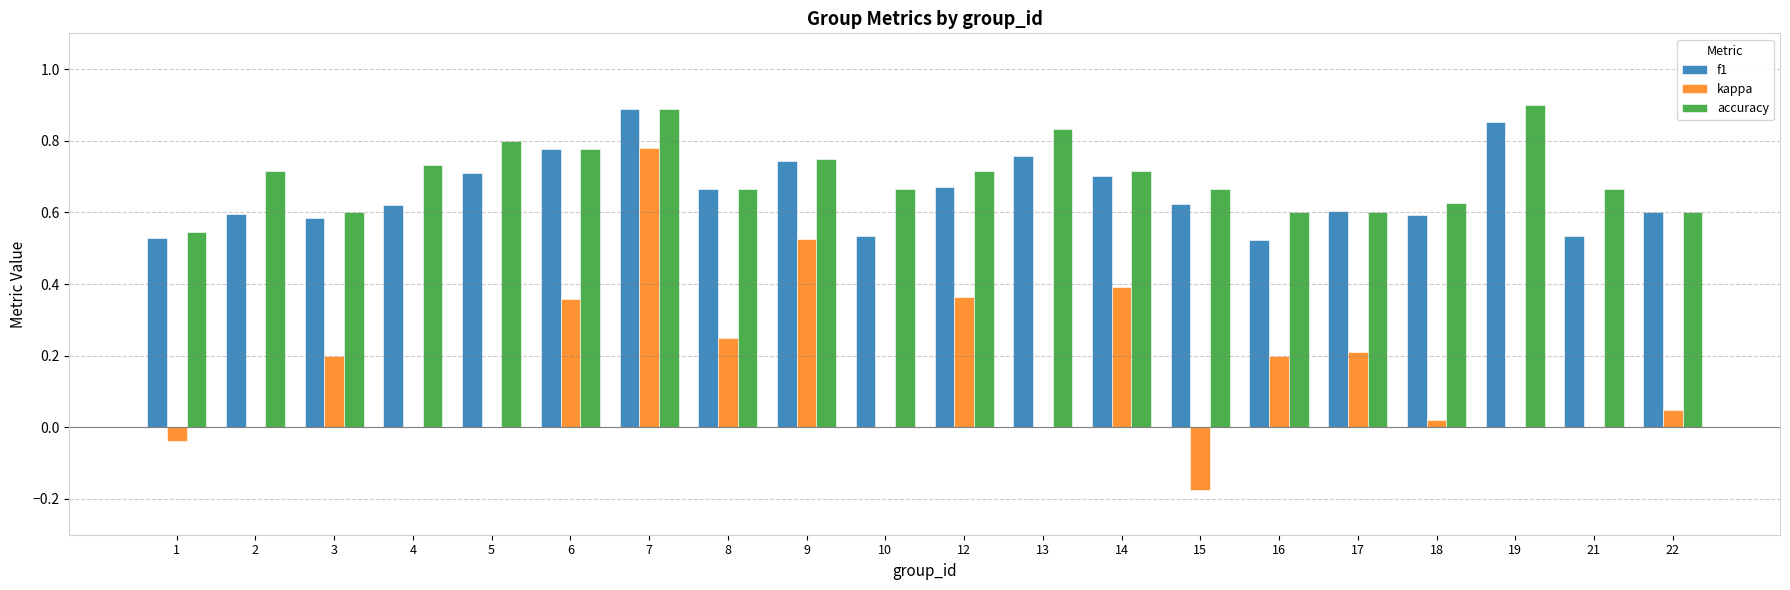

What is the sum of the accuracy values at 9 and 5?

1.6